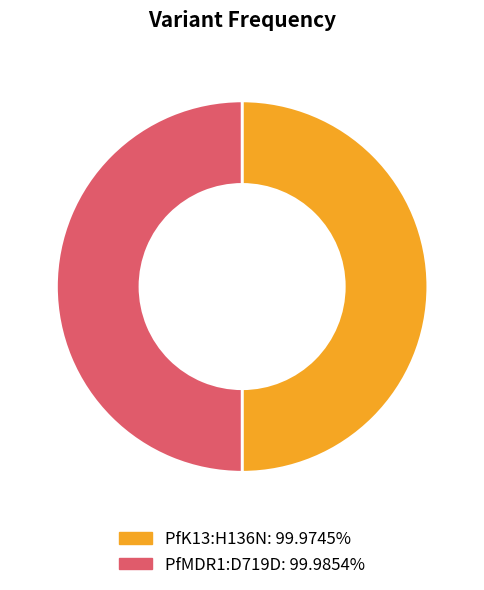

Do PfK13:H136N and PfMDR1:D719D together represent more than half of the pie?

Yes